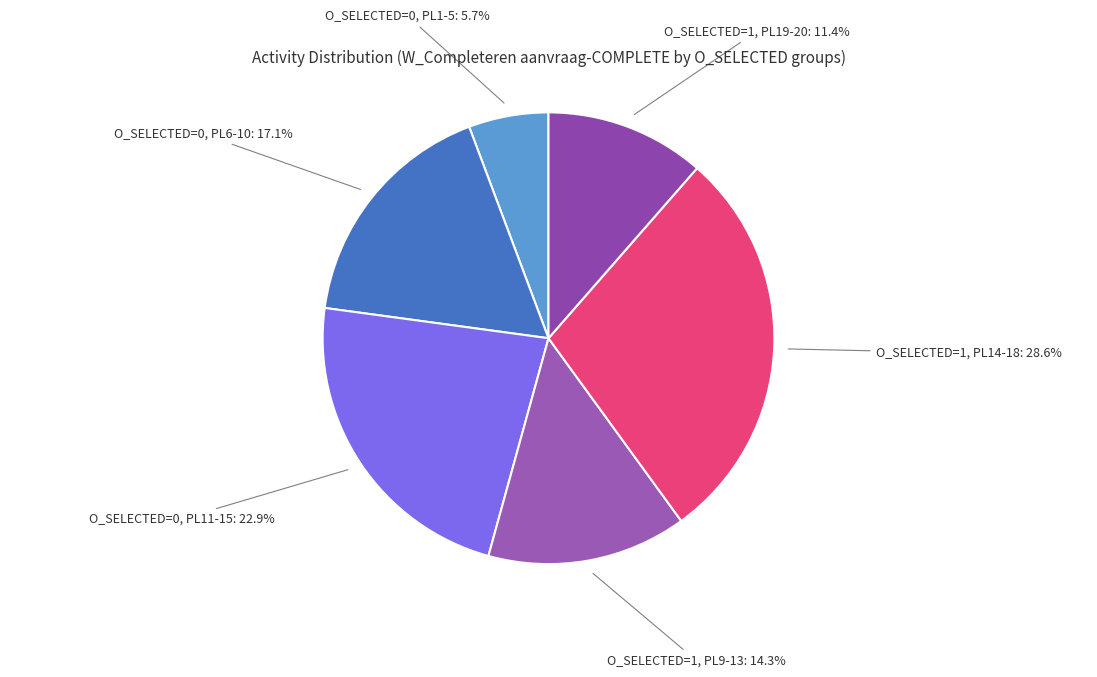

Which slice is the largest?

O_SELECTED=1, PL14-18: 28.6%